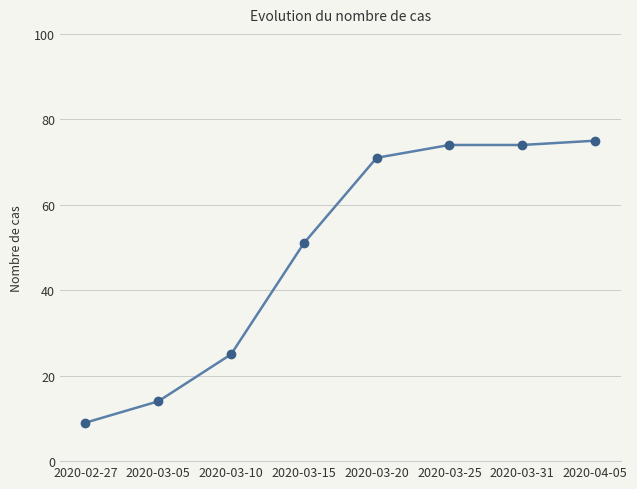

True or false: the data has more than 1 interior local peaks.

False